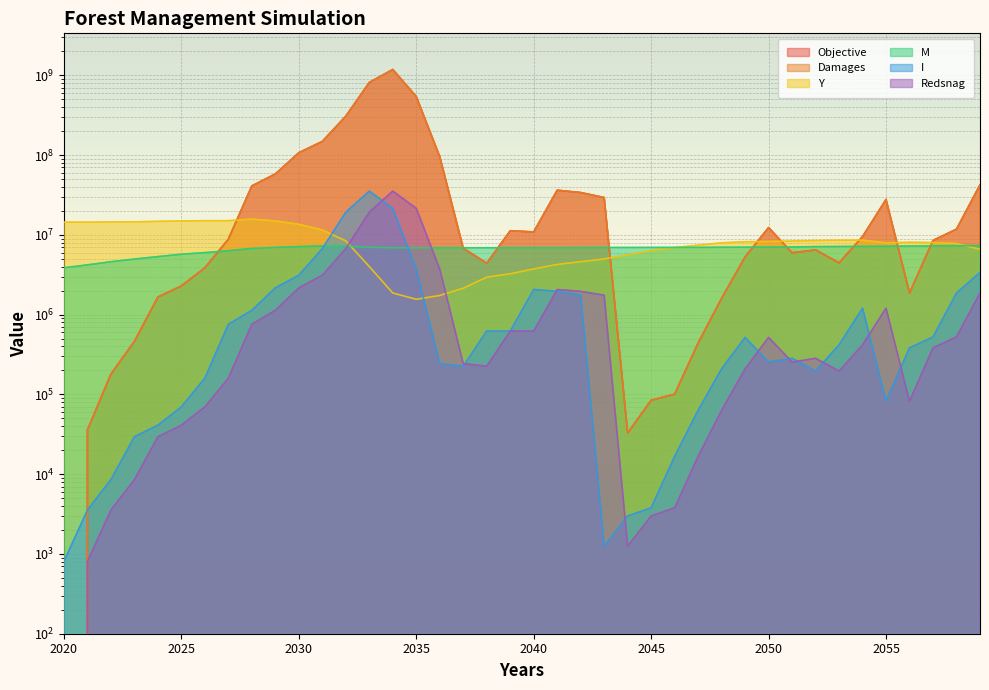

Where do Redsnag and Y first cross each other?

2032 and 2033